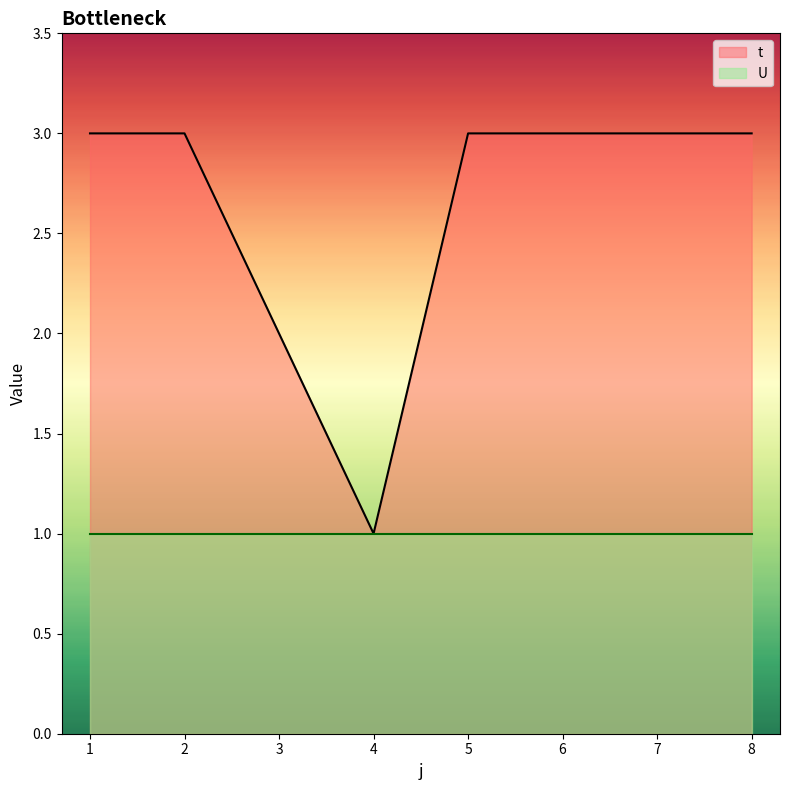

Does the chart display data point markers on the line(s)?

No